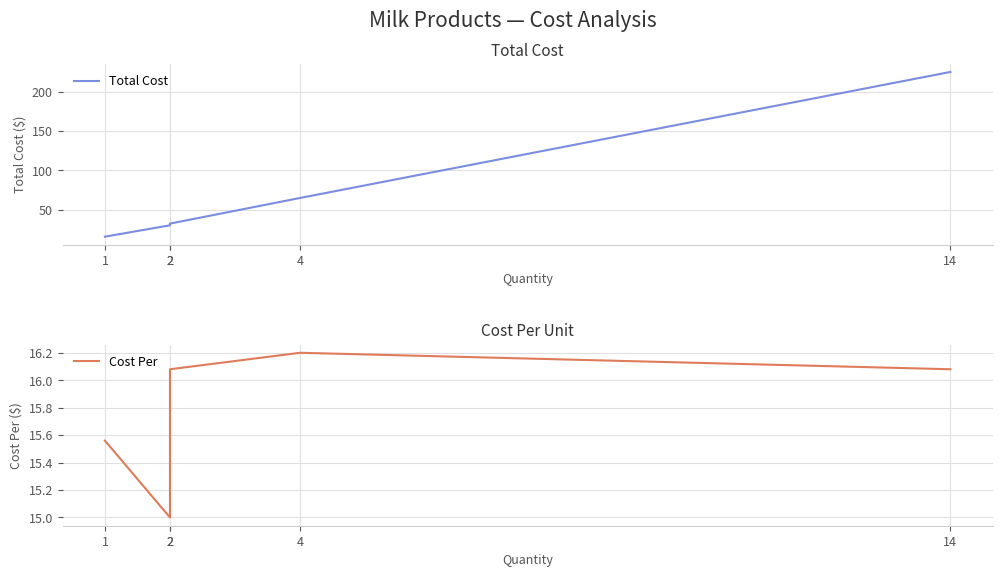

True or false: Total Cost and Cost Per cross at least once.

False